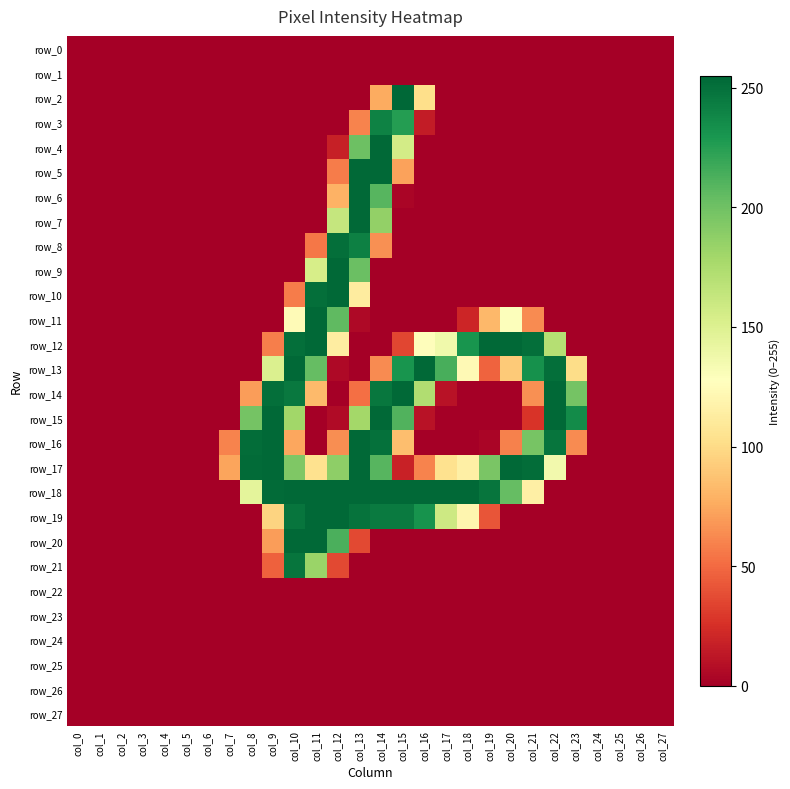

The row_6 series shows 147 at col_9. True or false?

False